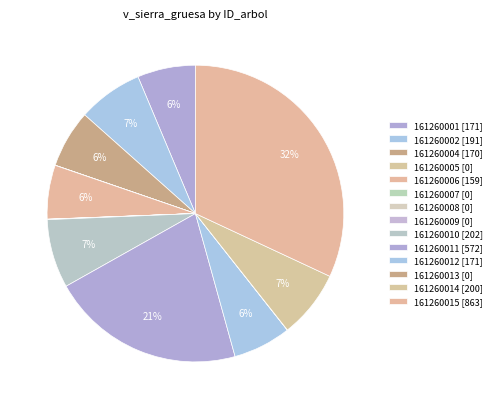

Does 161260008 account for over 50% of the chart?

No